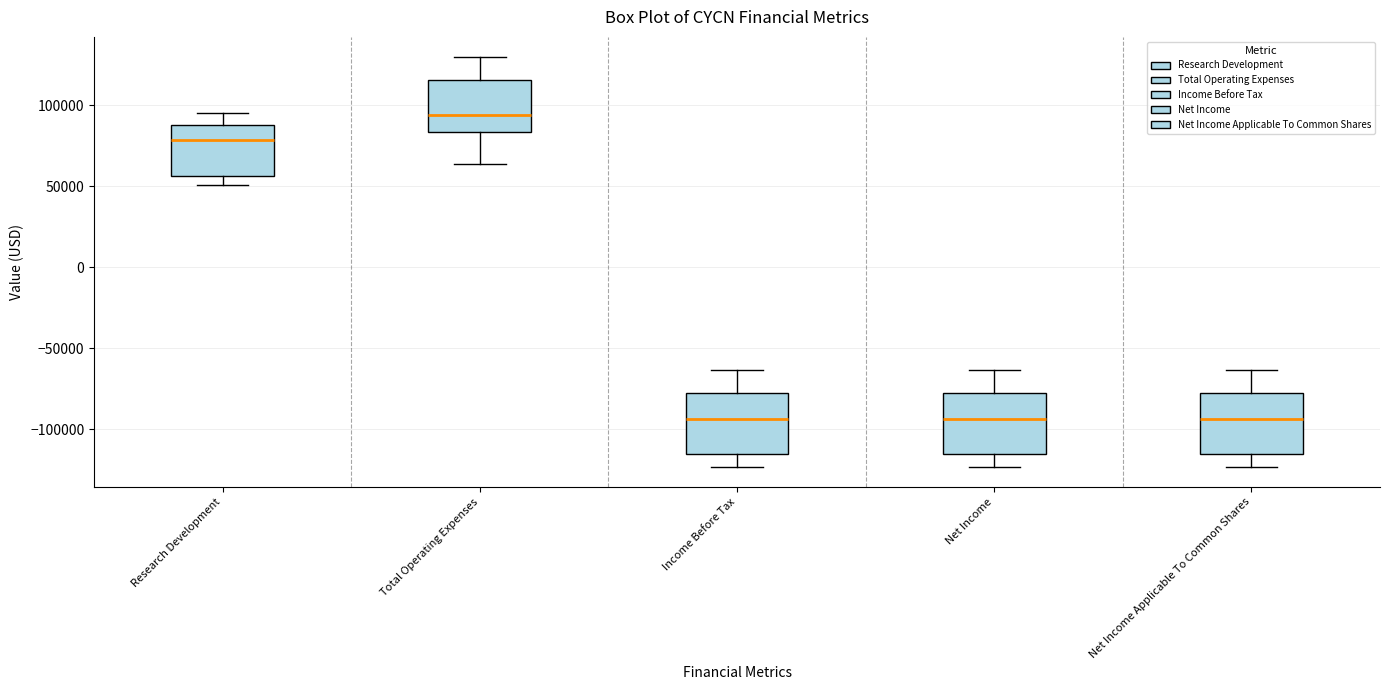

Reading left to right, read every box against the y-axis: the position of its median line, the range the box covers, and the ends of its whiskers. The values are not printed on the chart, so give them approximately, as read against the axis.

Research Development: median 80000, box 55000 to 90000, whiskers 50000 to 95000
Total Operating Expenses: median 95000, box 85000 to 115000, whiskers 65000 to 130000
Income Before Tax: median -95000, box -115000 to -80000, whiskers -125000 to -65000
Net Income: median -95000, box -115000 to -80000, whiskers -125000 to -65000
Net Income Applicable To Common Shares: median -95000, box -115000 to -80000, whiskers -125000 to -65000